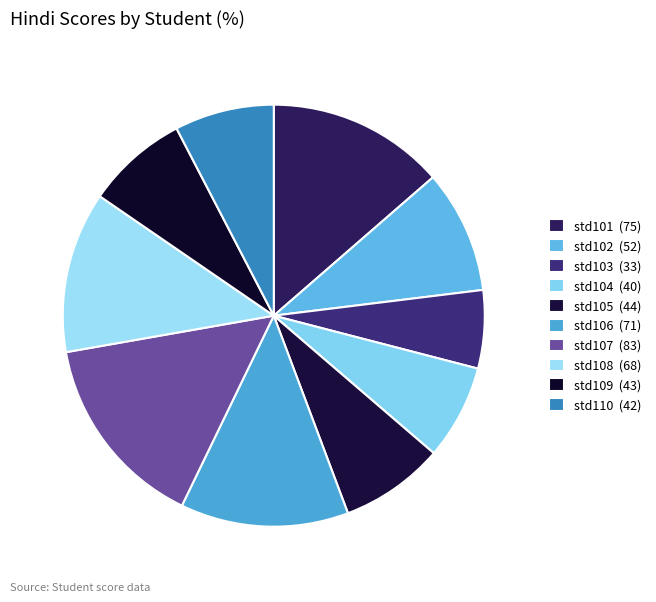

Between std110 and std107, which is larger?

std107